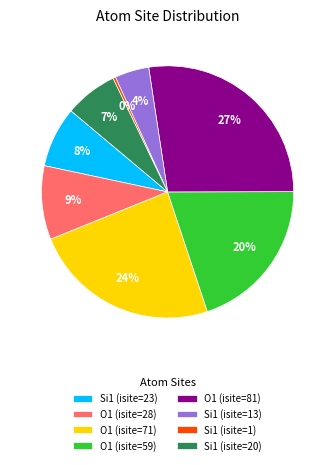

Rank the categories by value from lowest to highest.

Si1 (isite=1), Si1 (isite=13), Si1 (isite=20), Si1 (isite=23), O1 (isite=28), O1 (isite=59), O1 (isite=71), O1 (isite=81)